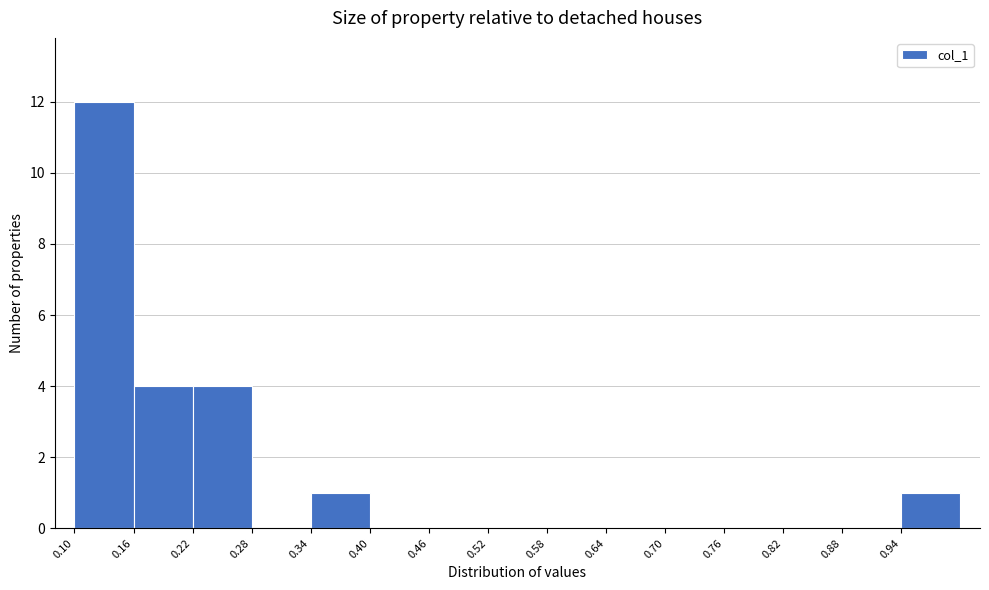

Which range on the x-axis has the tallest bar?

0.10 to 0.16